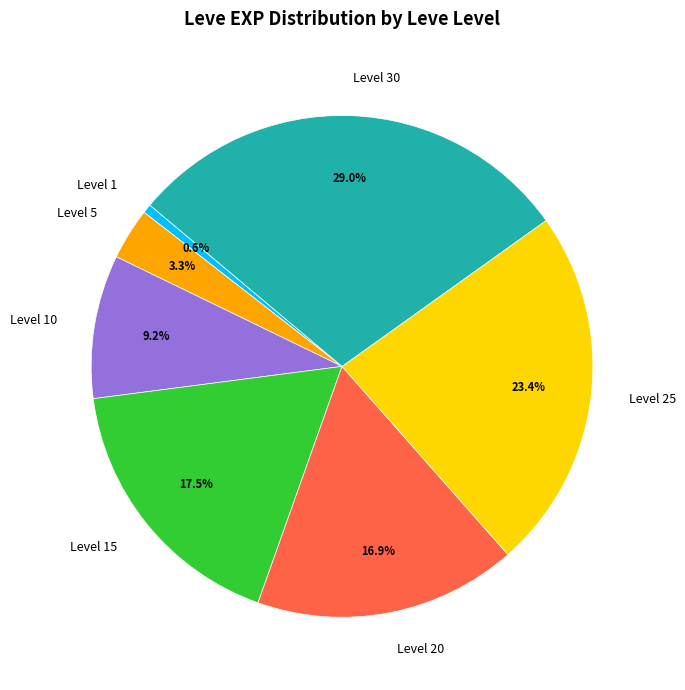

What is the largest slice in the pie chart?

Level 30